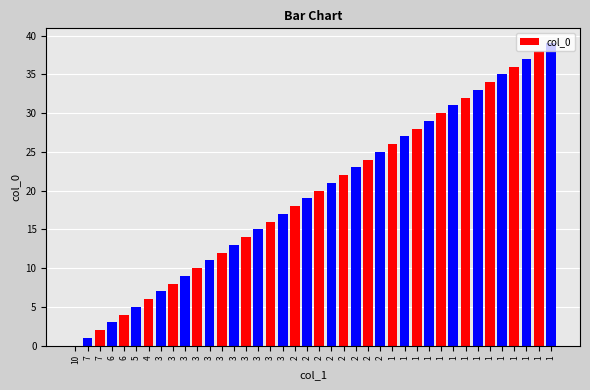

How many distinct data groups are displayed?

1